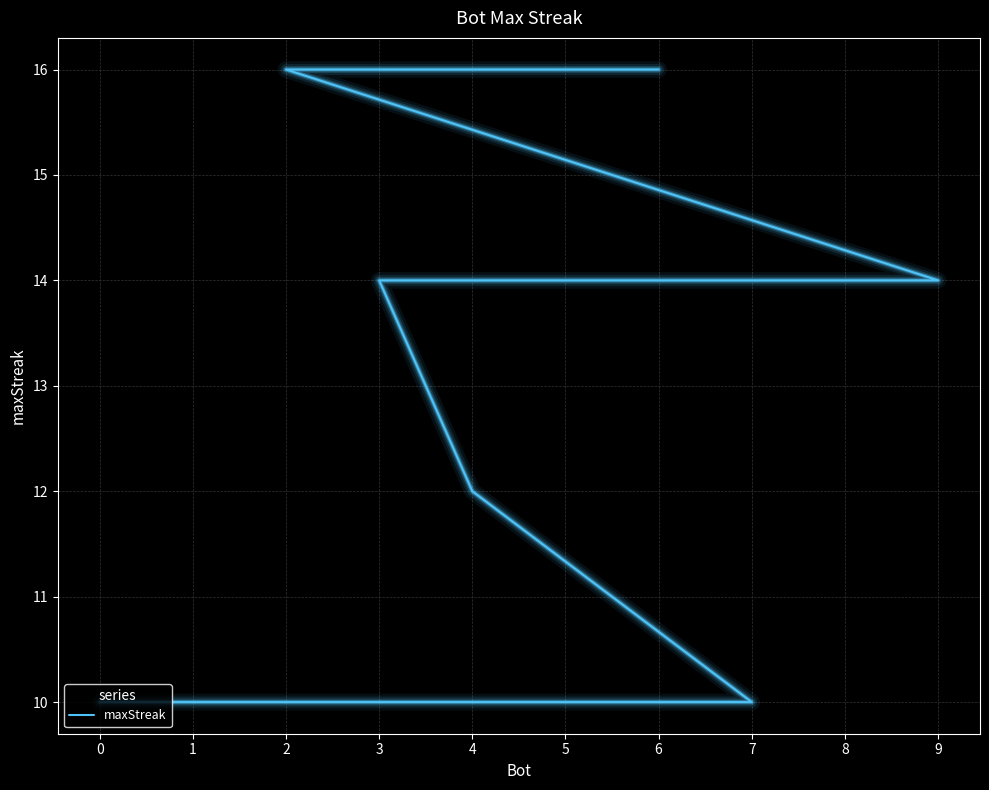

Approximately how many times larger is the value at 5 compared to 3?

1.0